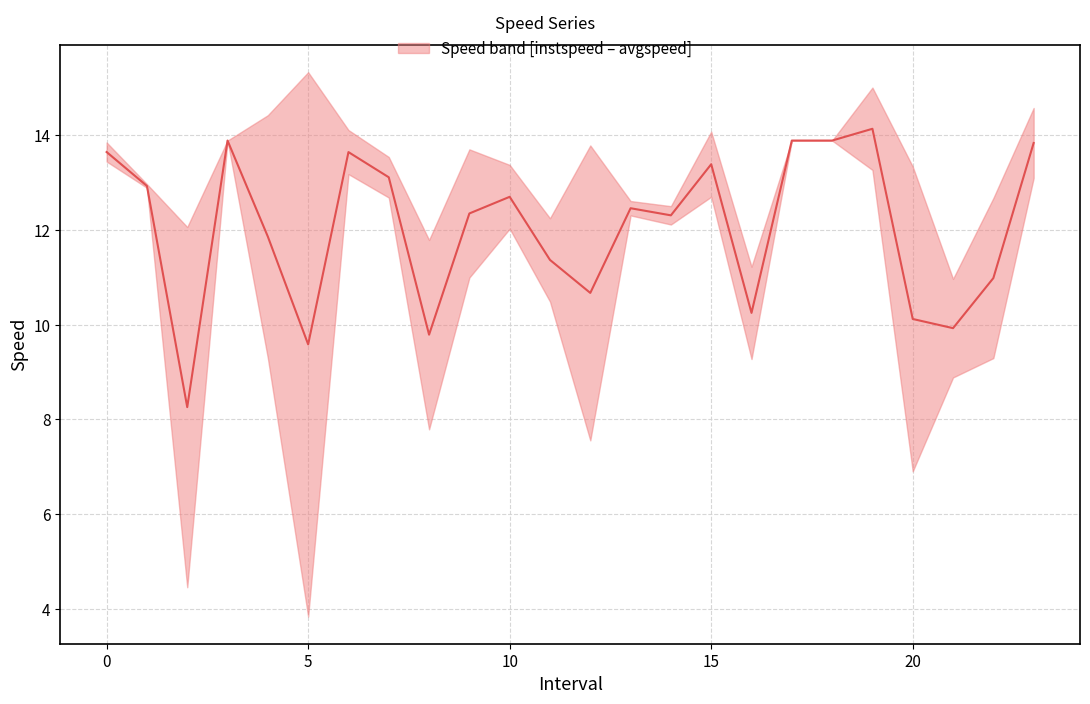

Is it true that the value at 10 is 3.0?

False